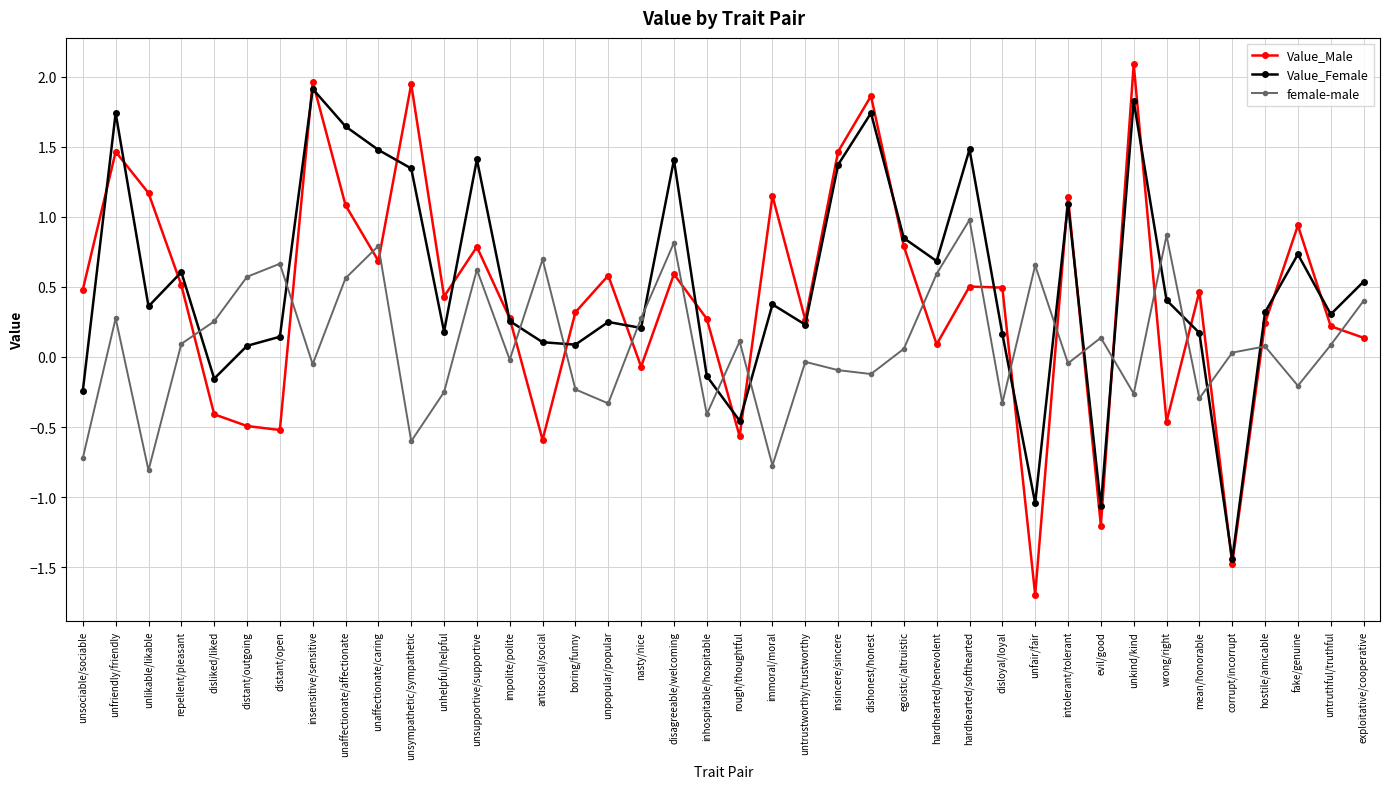

The value of Value_Female at insincere/sincere is 1.4. True or false?

True